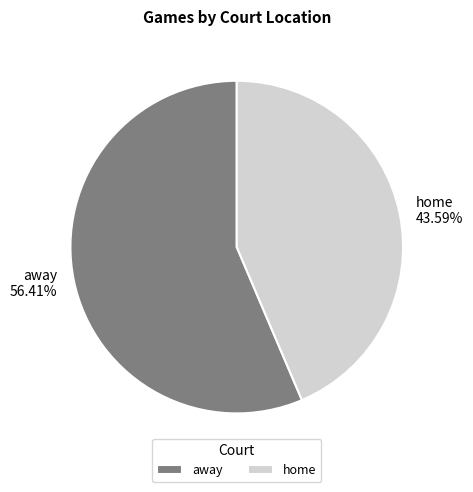

To the nearest percent, what portion does home represent?

44%